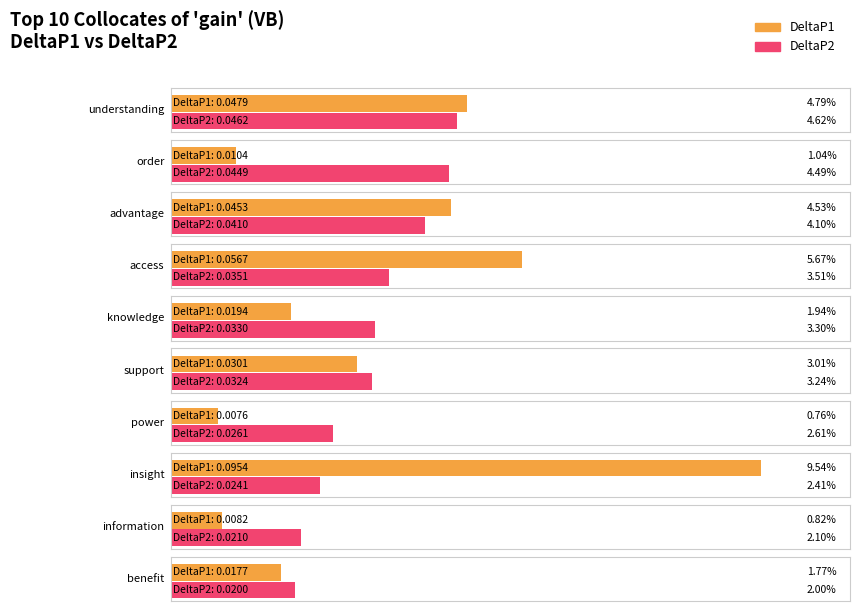

What is the label of the 8th bar from the right?

advantage